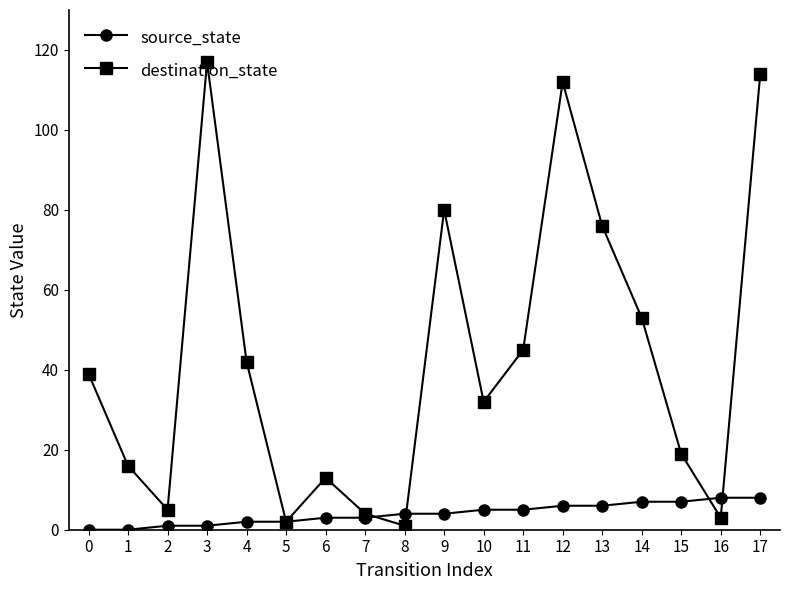

Does the chart have visible grid lines?

No